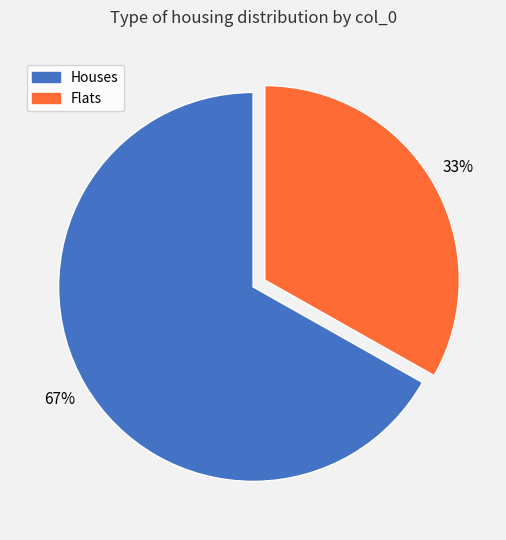

Is there any slice that represents more than half of the pie?

Yes